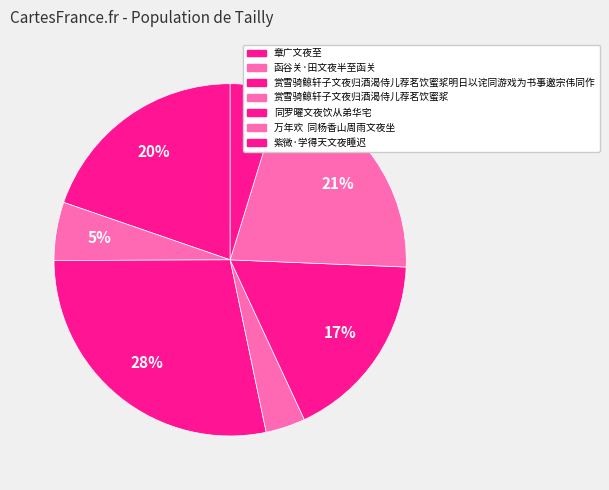

Which slice is the largest?

赏雪骑鲸轩子文夜归酒渴侍儿荐茗饮蜜浆明日以诧同游戏为书事邀宗伟同作